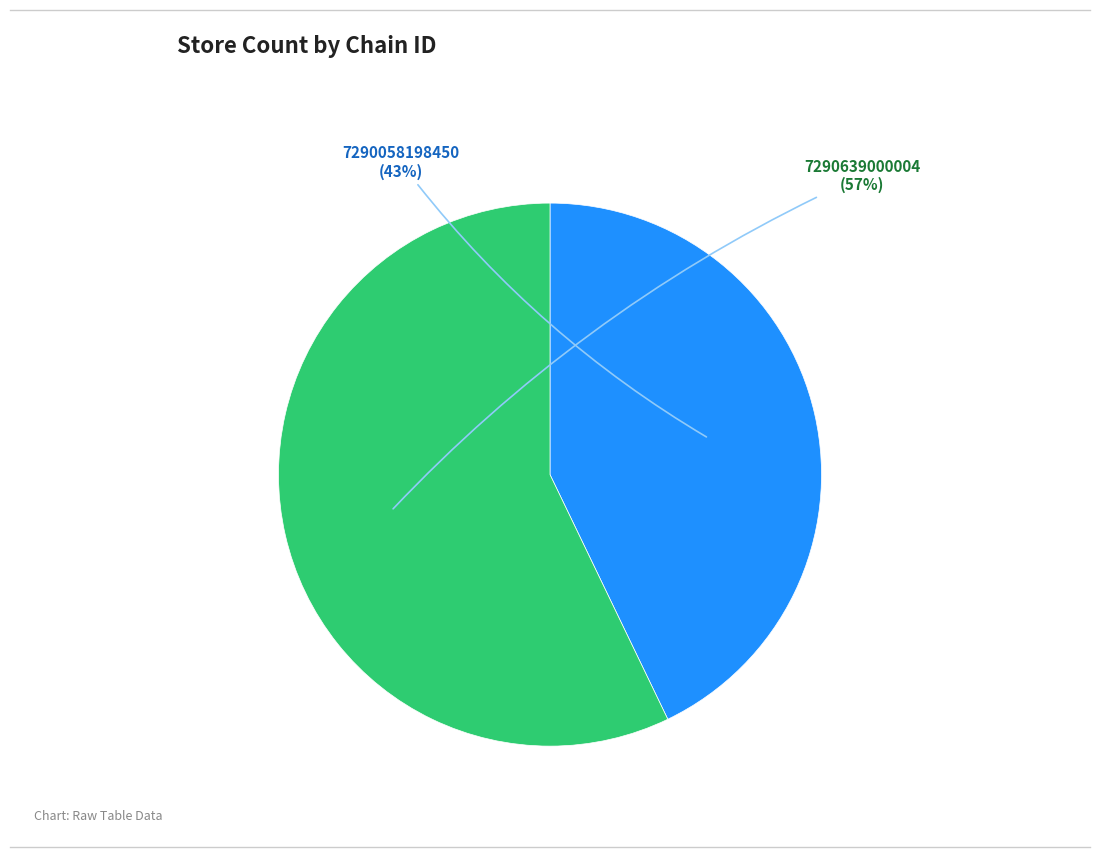

Do 7290058198450 and 7290639000004 together represent more than half of the pie?

Yes